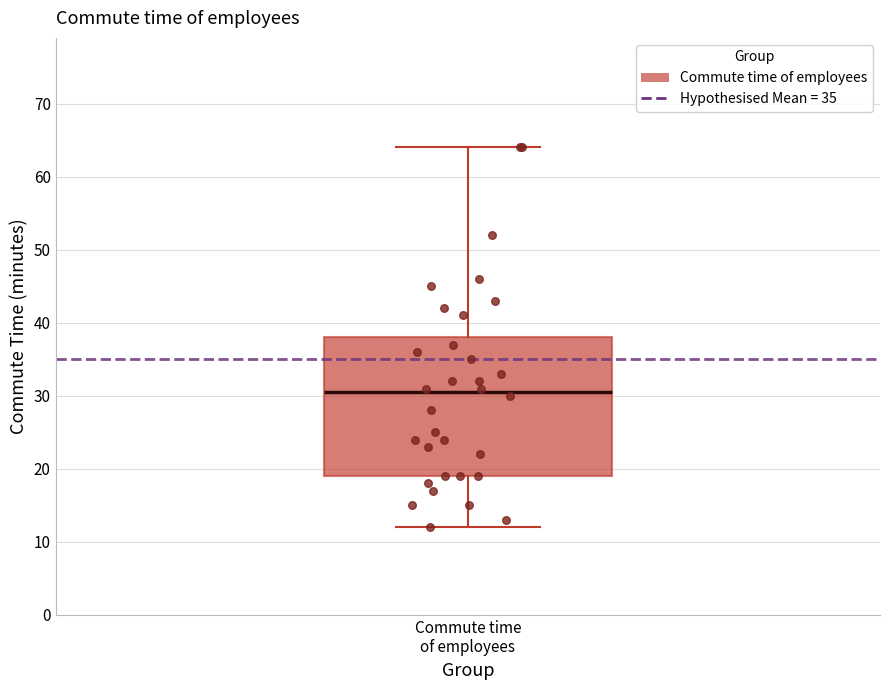

Where does the upper whisker of the box for Commute time of employees end on the y-axis? The values are not printed on the chart, so give them approximately, as read against the axis.

64